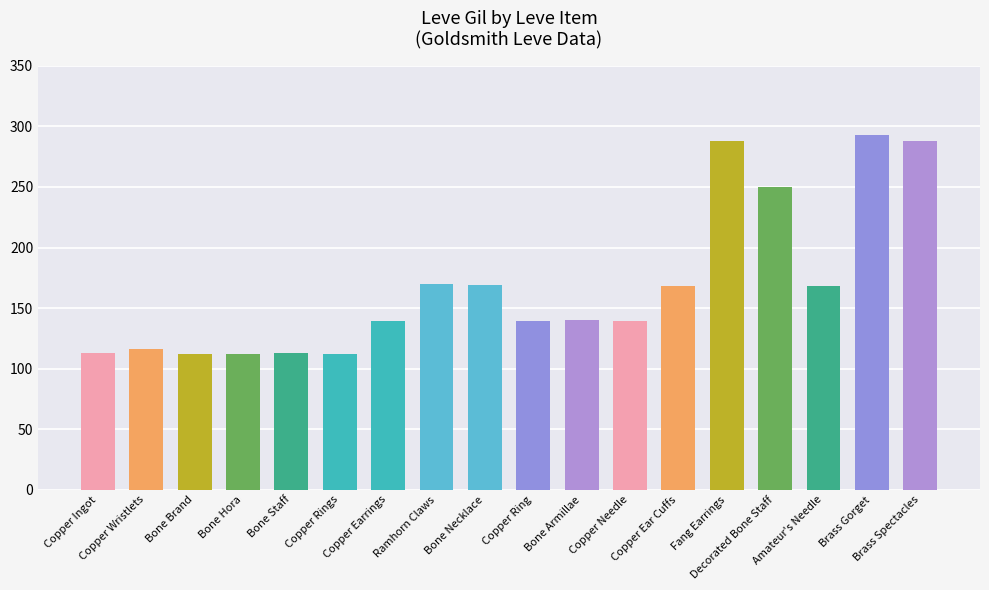

Does the chart contain any negative values?

No